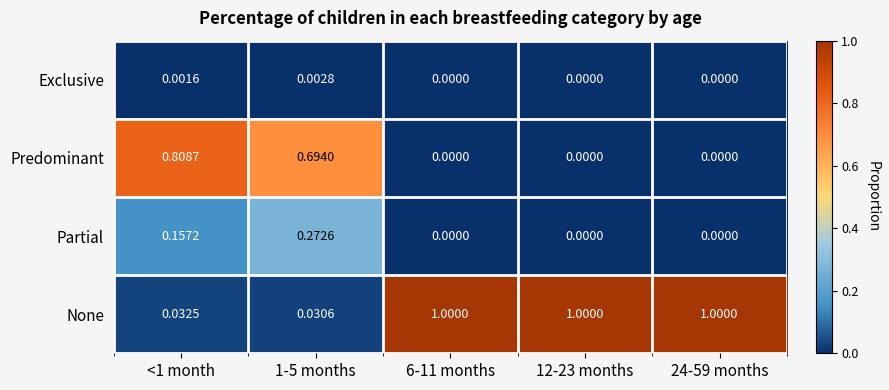

How many values in the Exclusive series exceed 0?

2